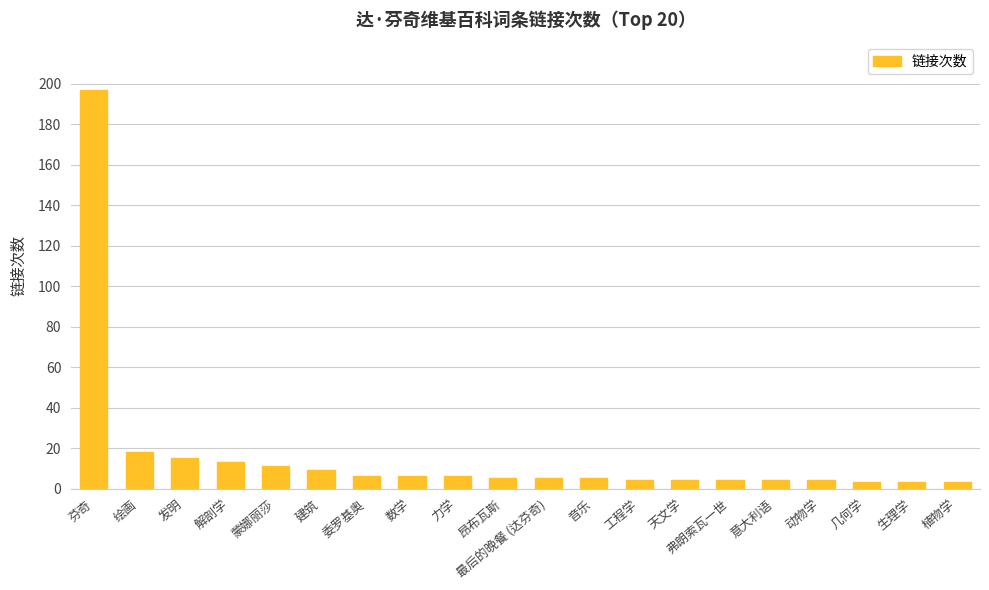

How many bars are there in total?

20